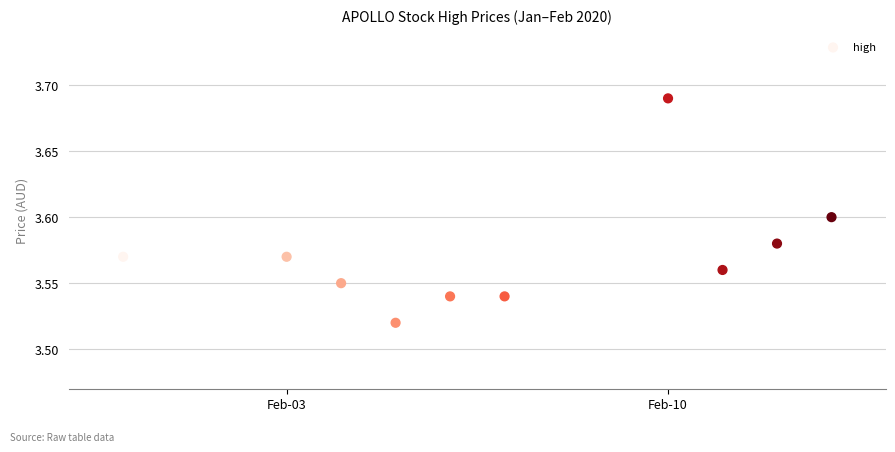

What is the average X value?

18299.1